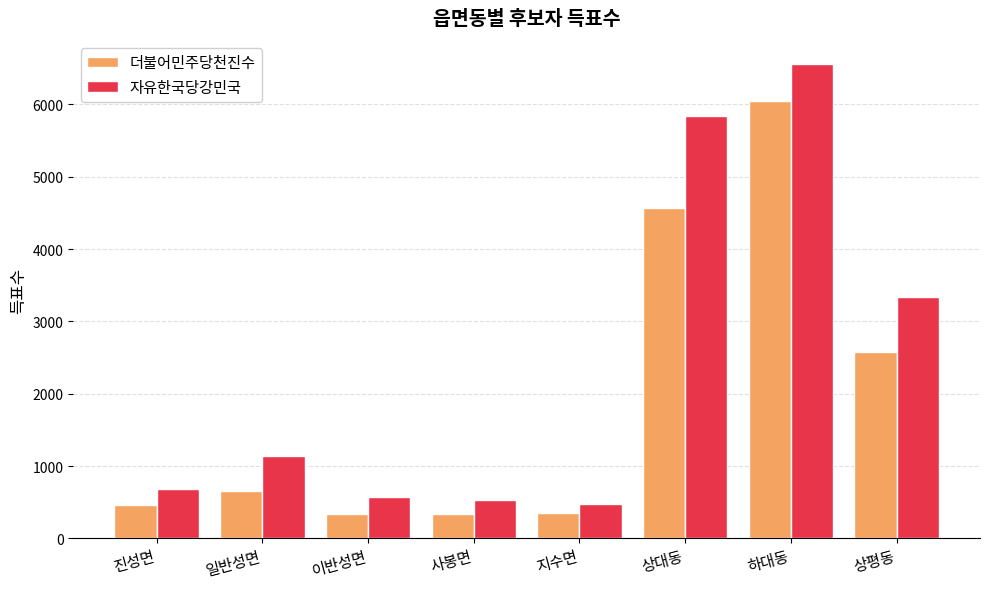

Is it true that 더불어민주당천진수 equals 343 at 이반성면?

True